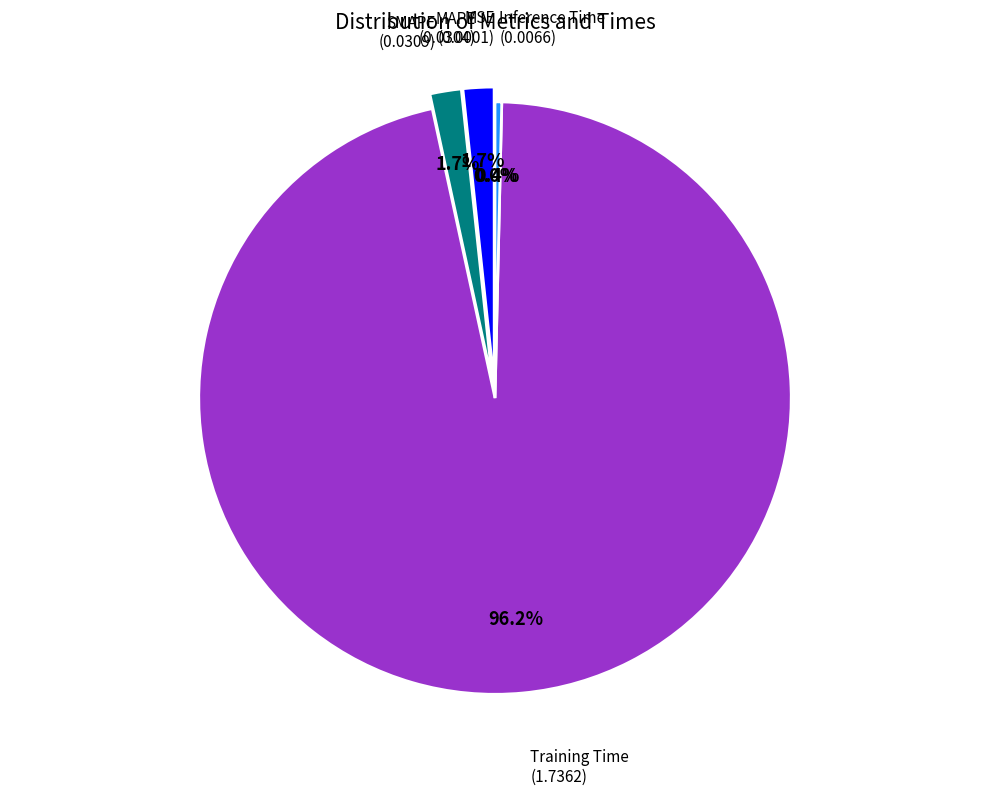

Does any single category account for the majority?

Yes